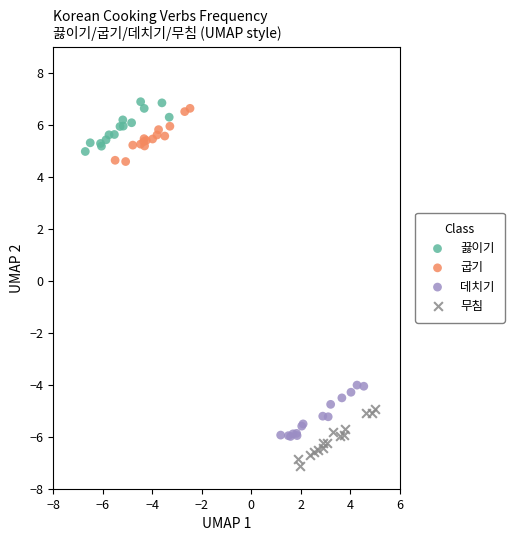

Which series contains the highest Y value?

끓이기